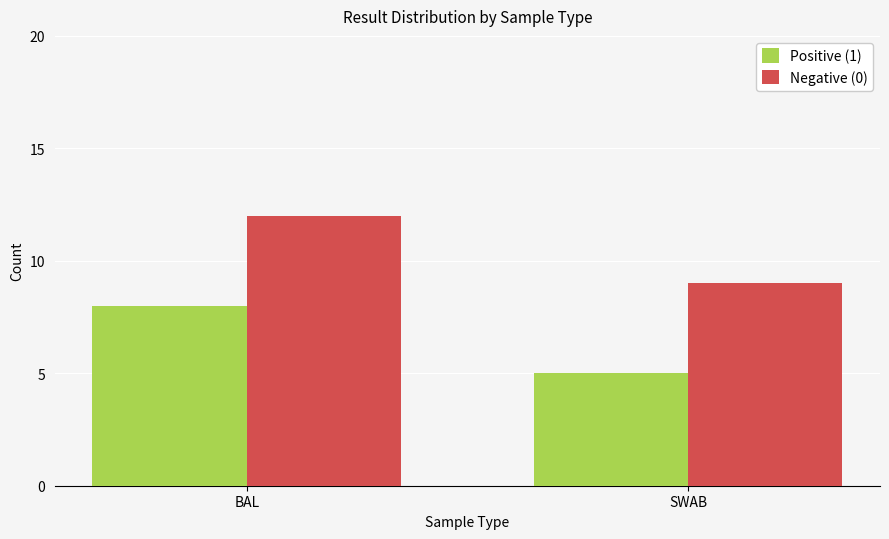

True or false: Negative (0) has a value of 14 at SWAB.

False